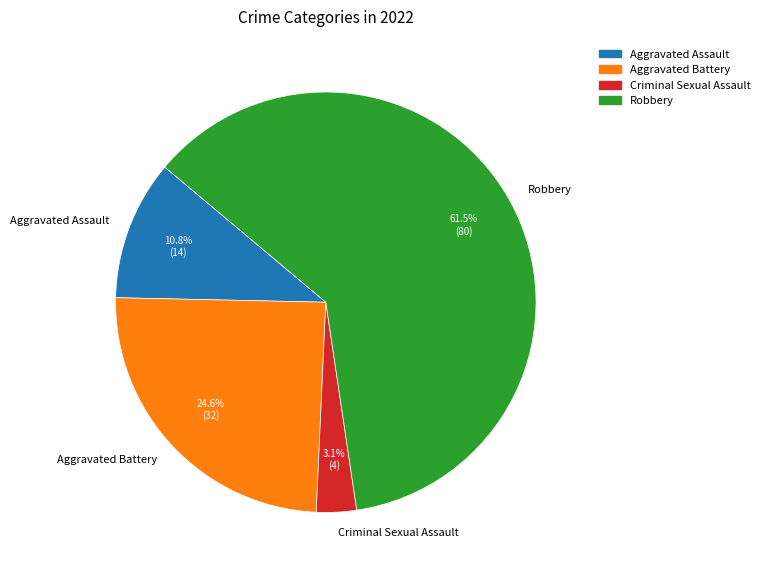

What is the largest slice in the pie chart?

Robbery